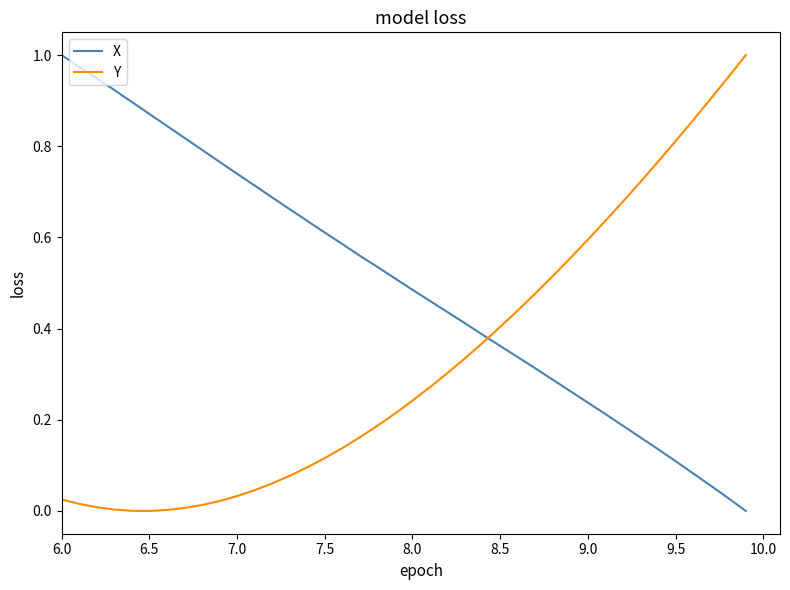

Rank the series by their average value, from highest to lowest.

X, Y